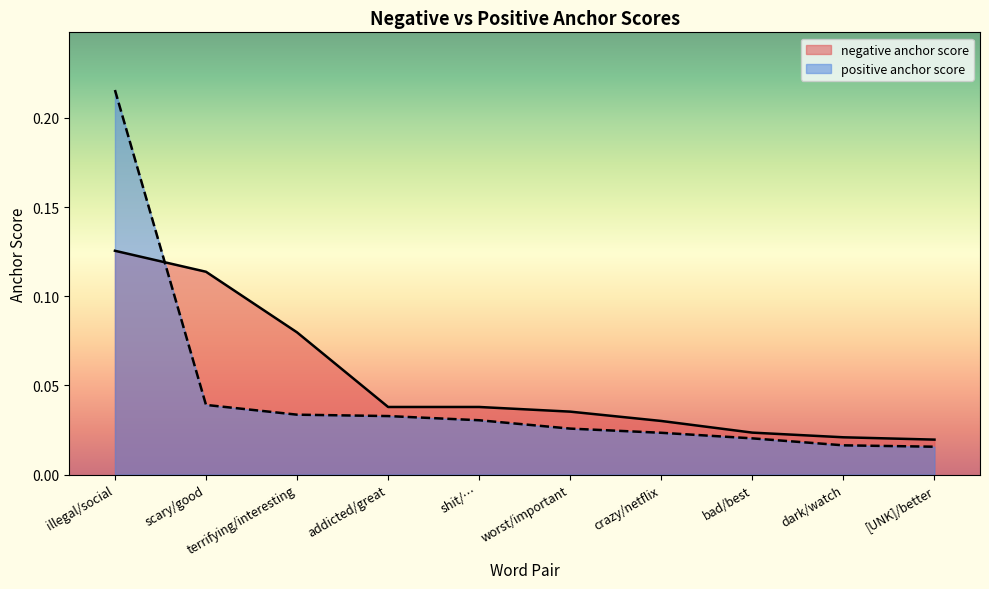

Count the number of data series in this chart.

2